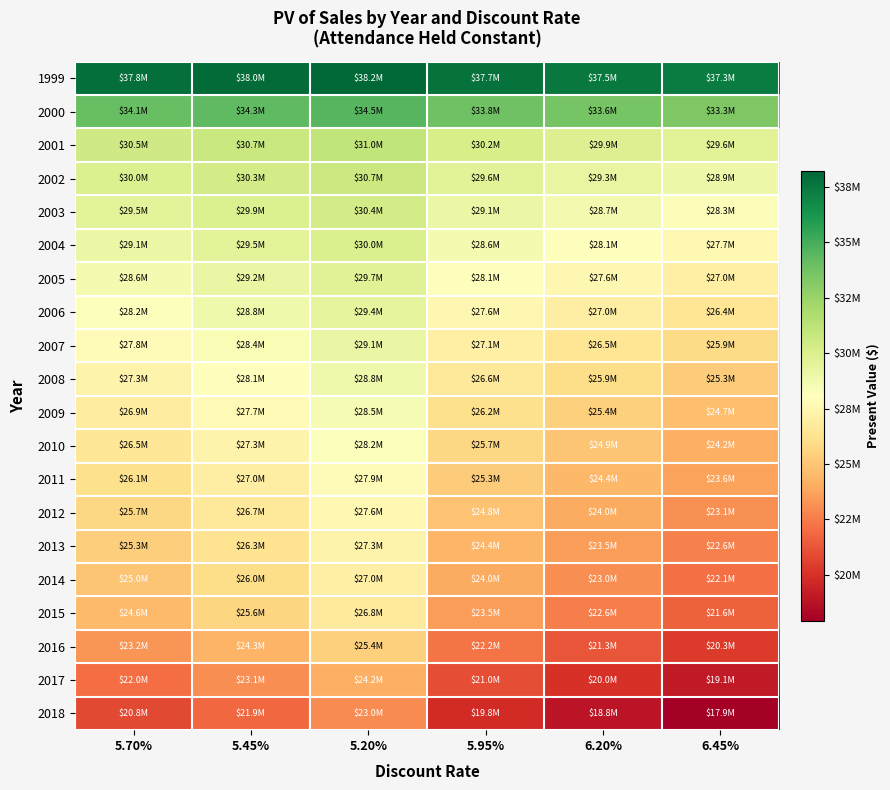

Between 5.95% and 6.45%, which is larger?

5.95%